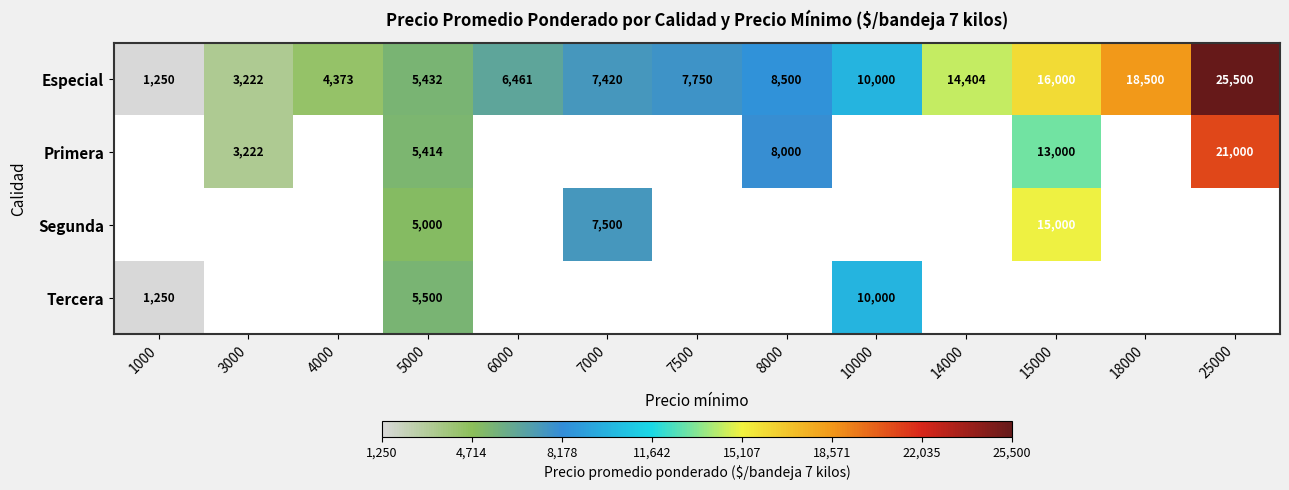

At which label does Especial reach its peak?

25000